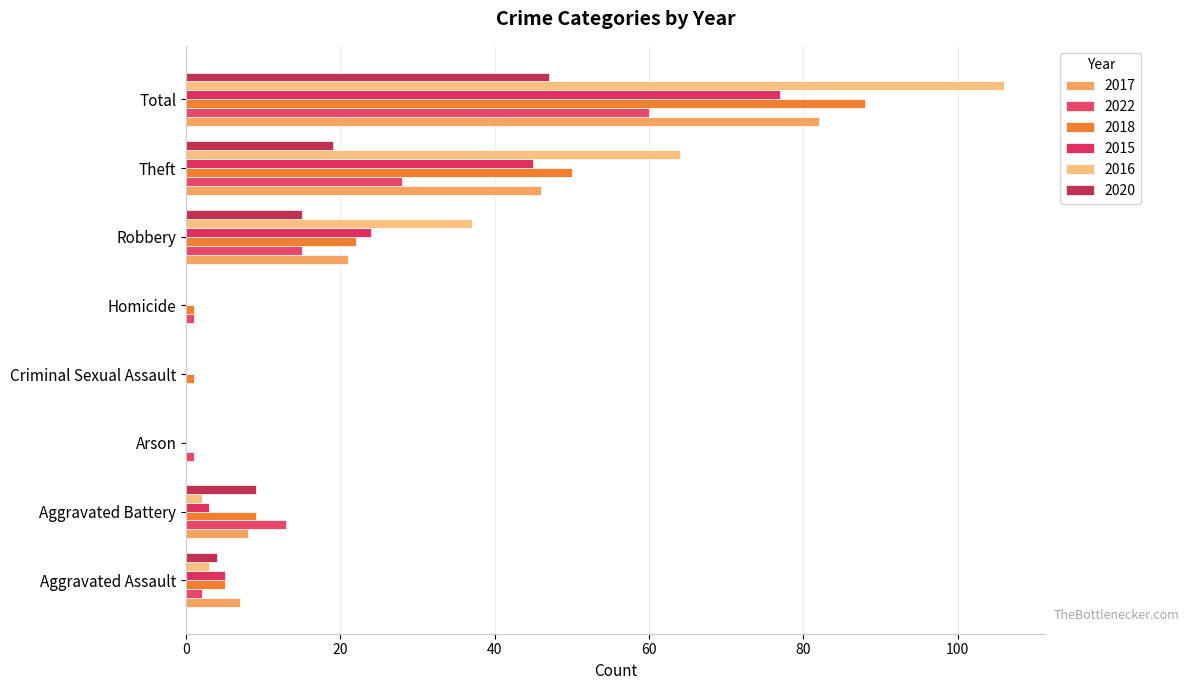

How many series are shown in this chart?

6